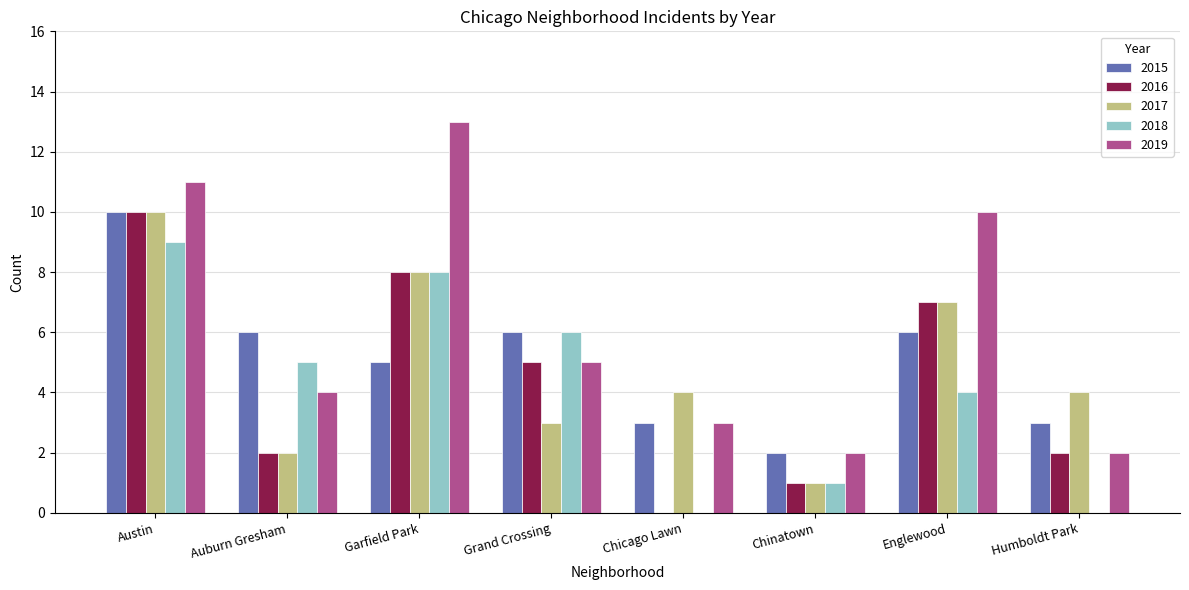

True or false: 2018 has a value of 1 at Chinatown.

True